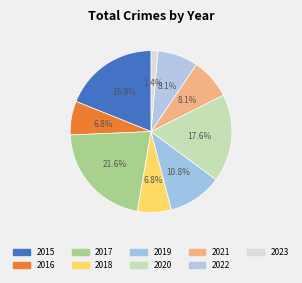

Does 2022 represent more than half of the total?

No